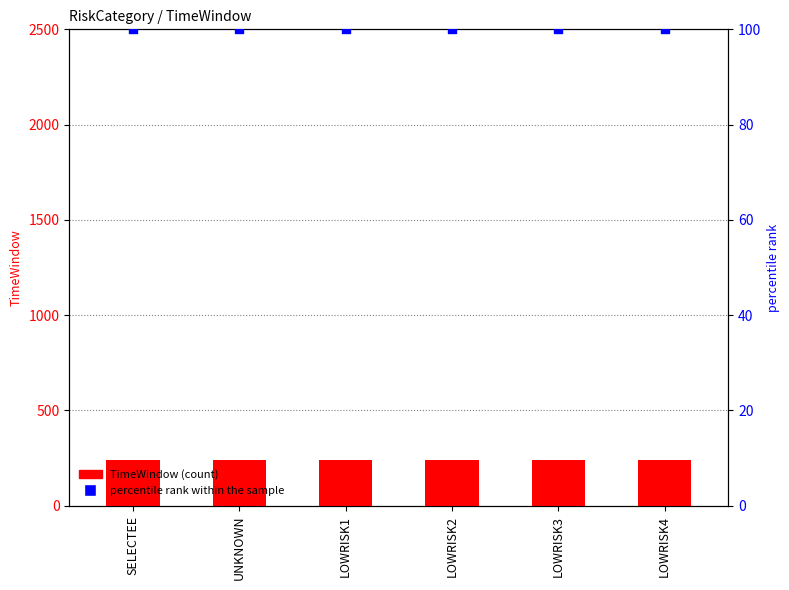

At how many categories does at least one series exceed 142?

6